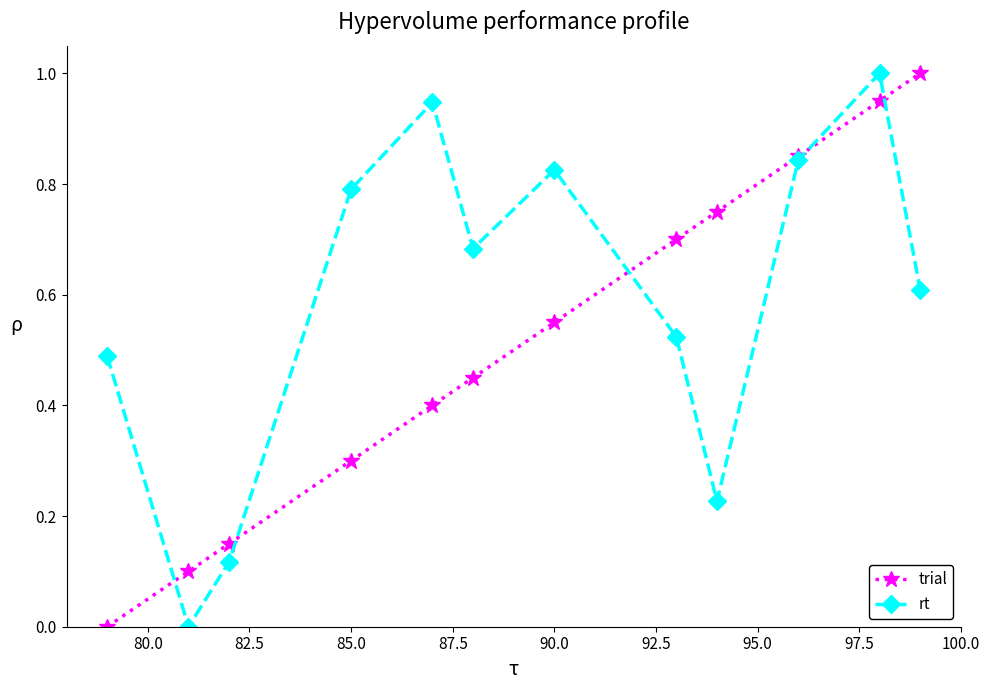

True or false: rt and trial cross at least once.

True